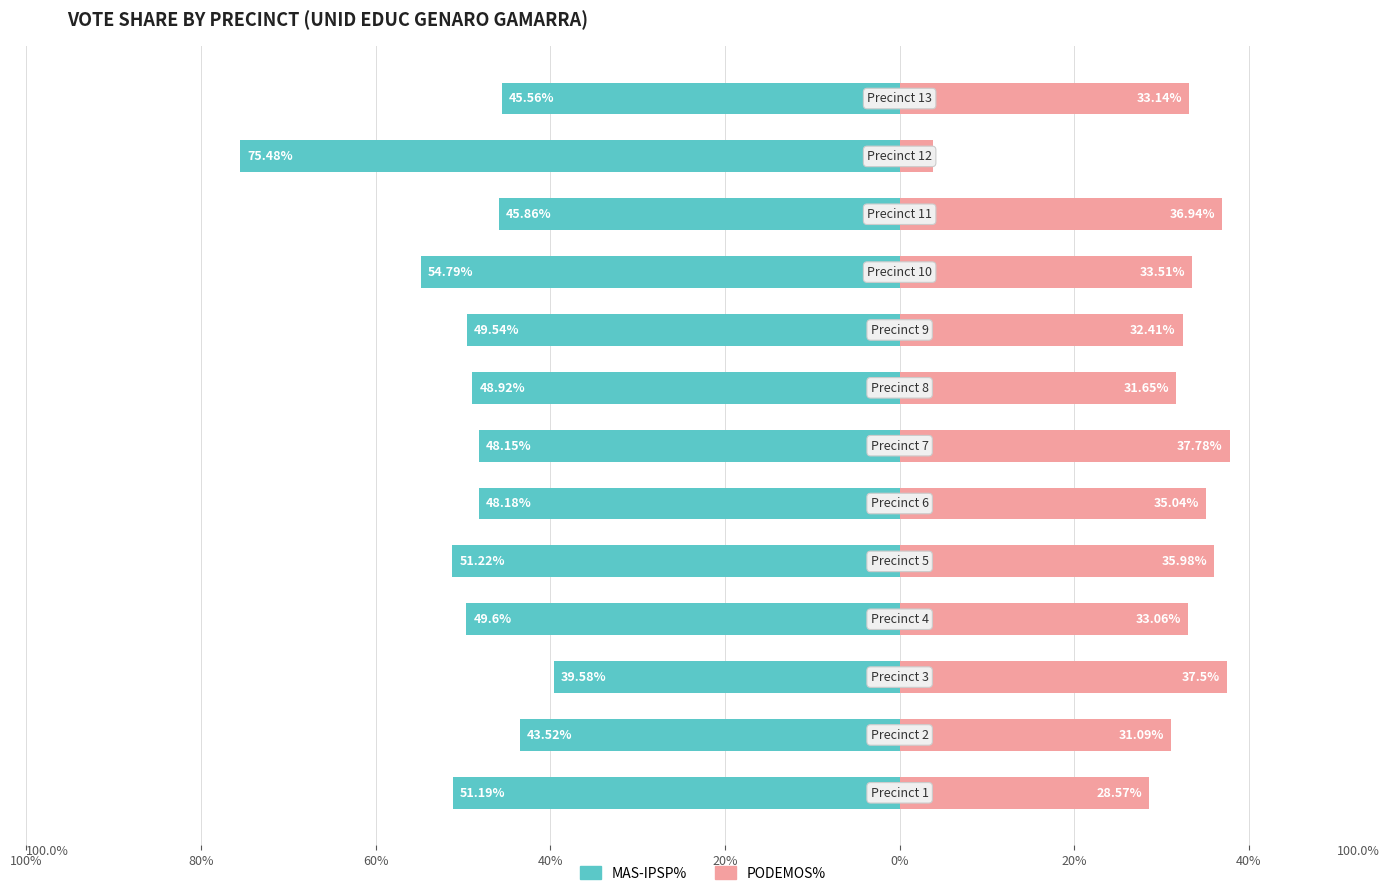

What is the average value of the PODEMOS% series?

31.6